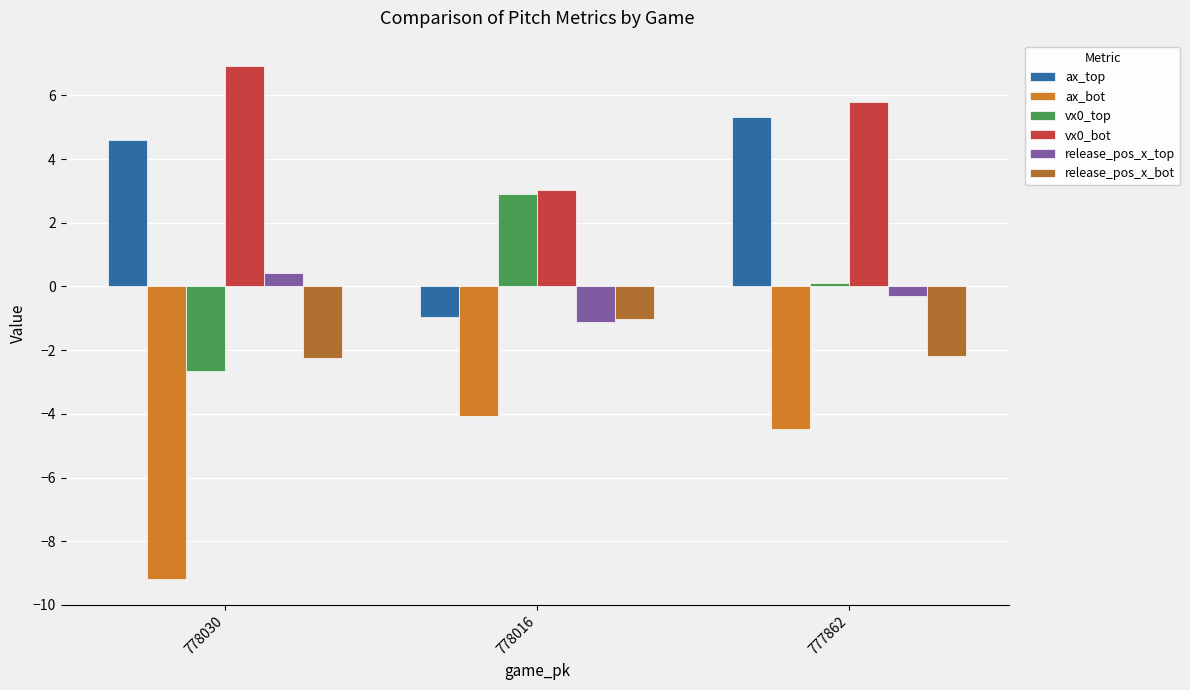

At which category does the chart reach its peak across all series?

778030